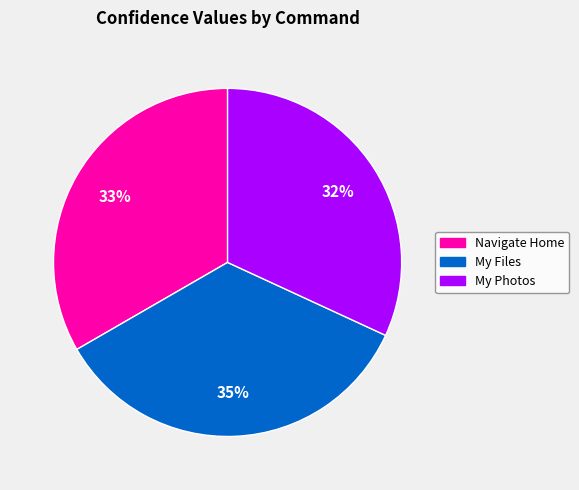

True or false: Navigate Home accounts for 33% of the total.

True